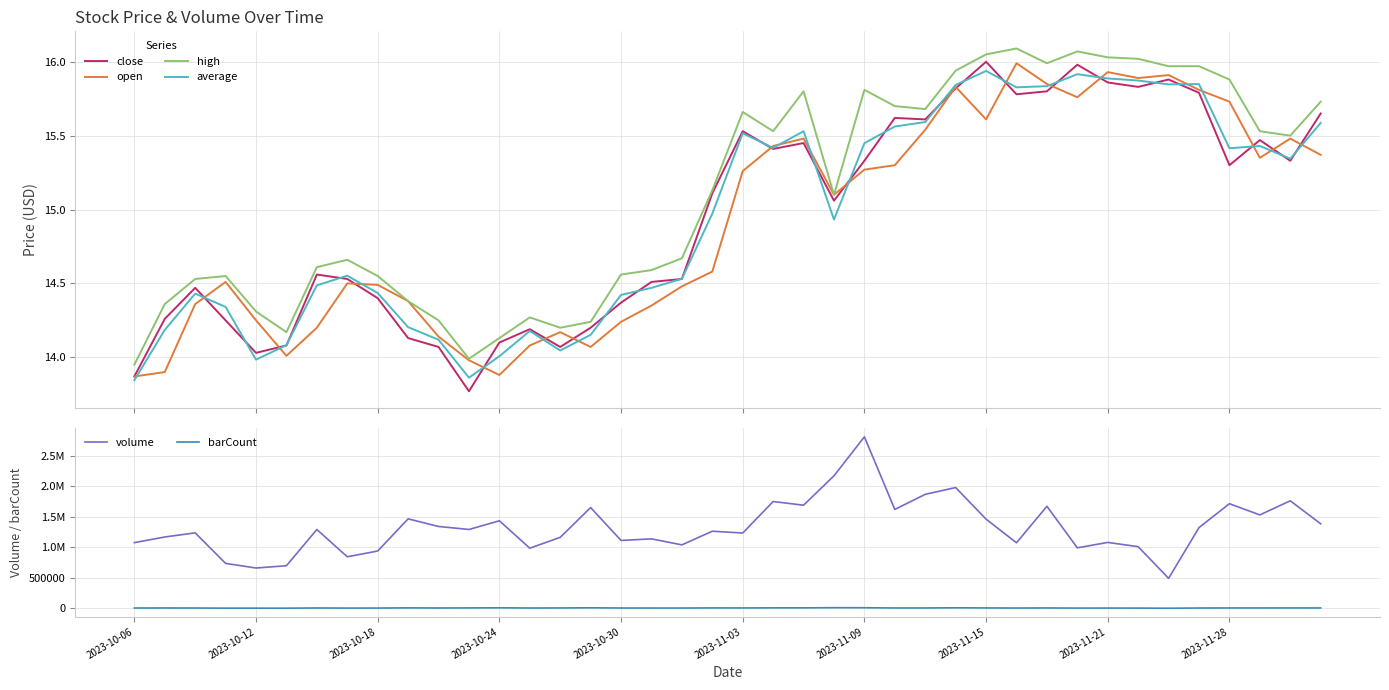

What is the value of the close point at the 22nd from the left?

15.4